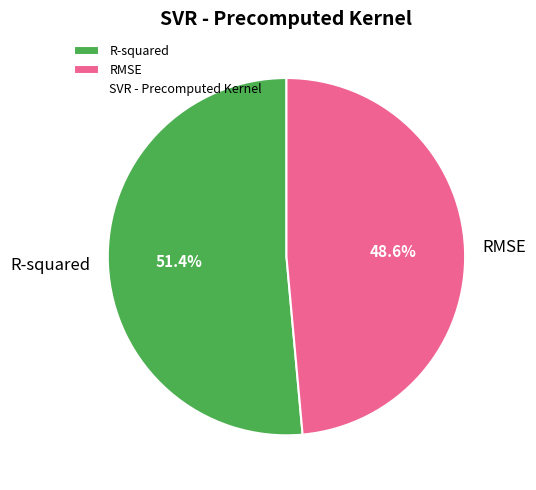

How many segments does this pie chart have?

2